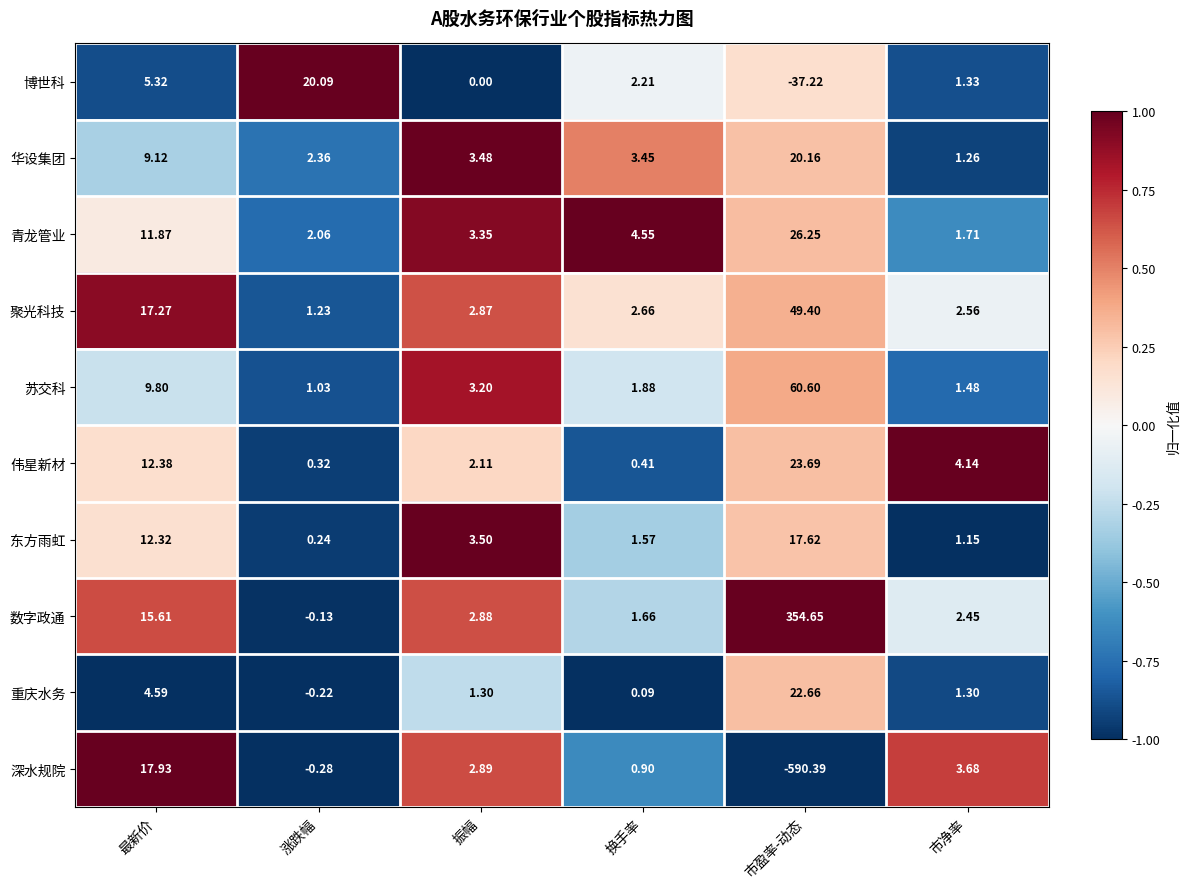

Where is 深水规院 nearest to the value -286?

涨跌幅